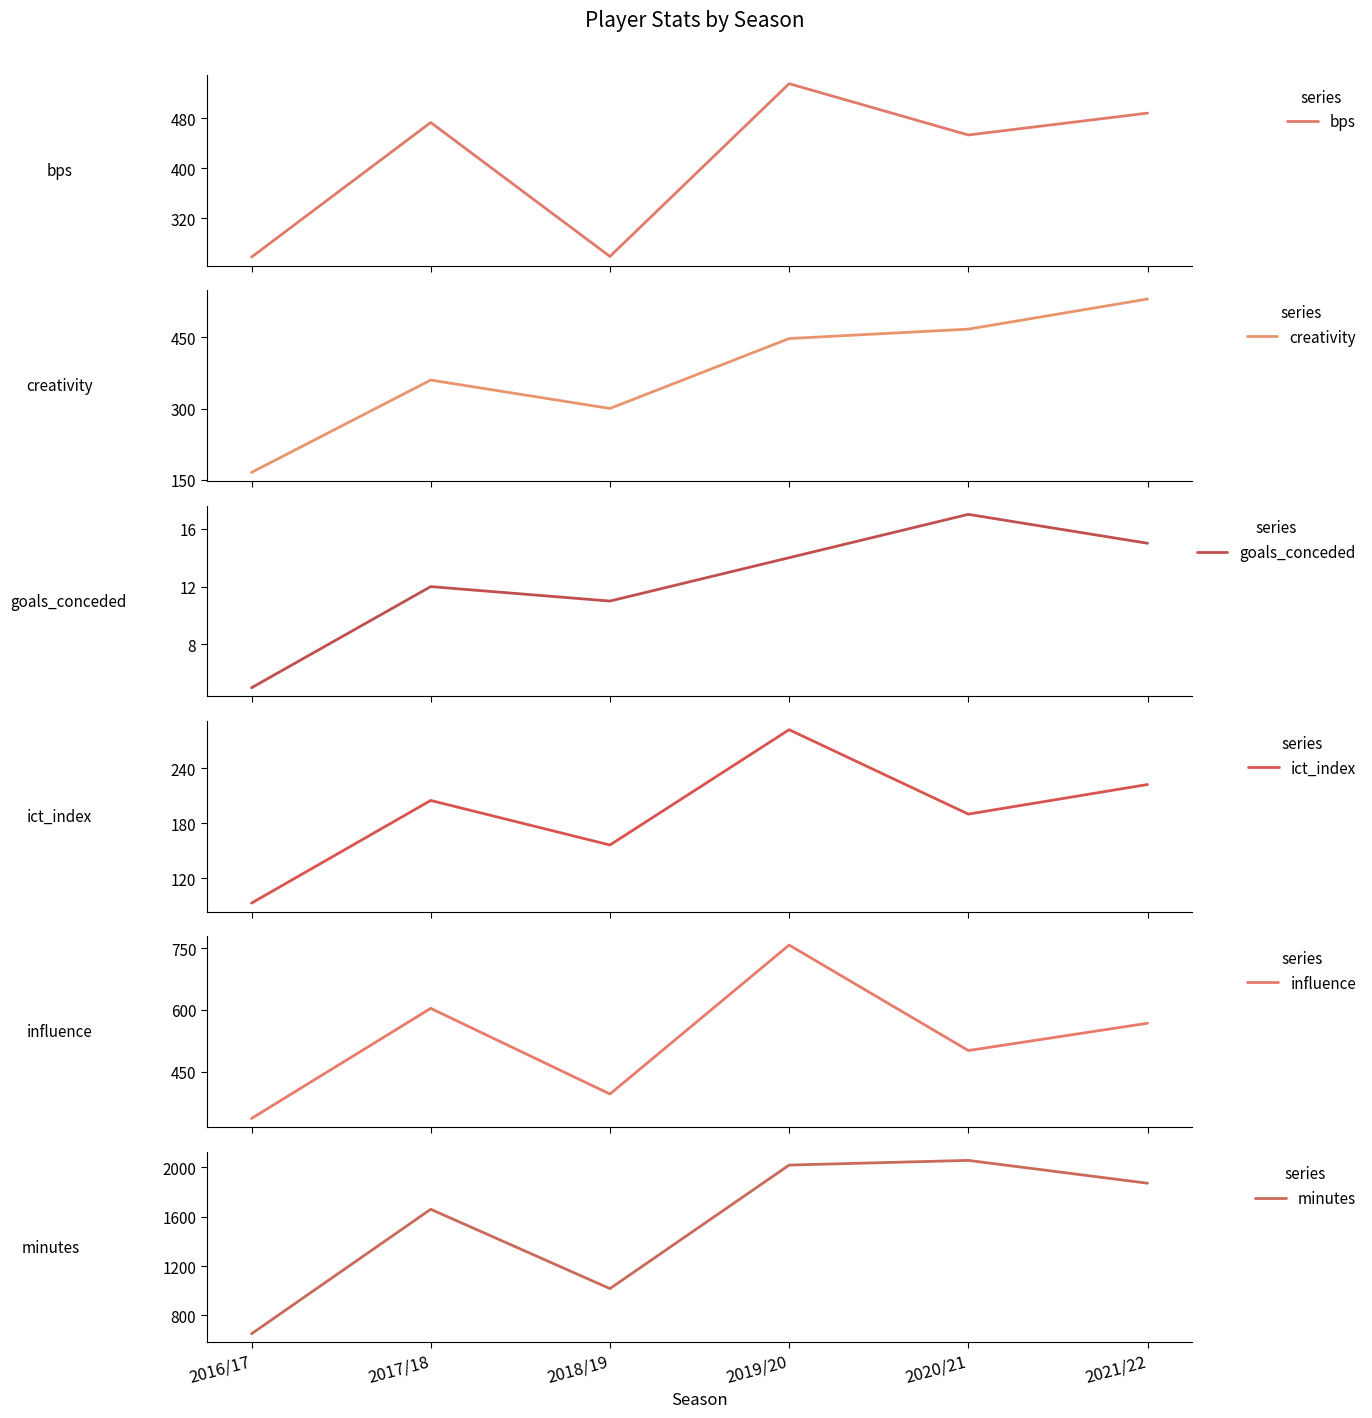

How many interior local valleys does the bps series have?

2